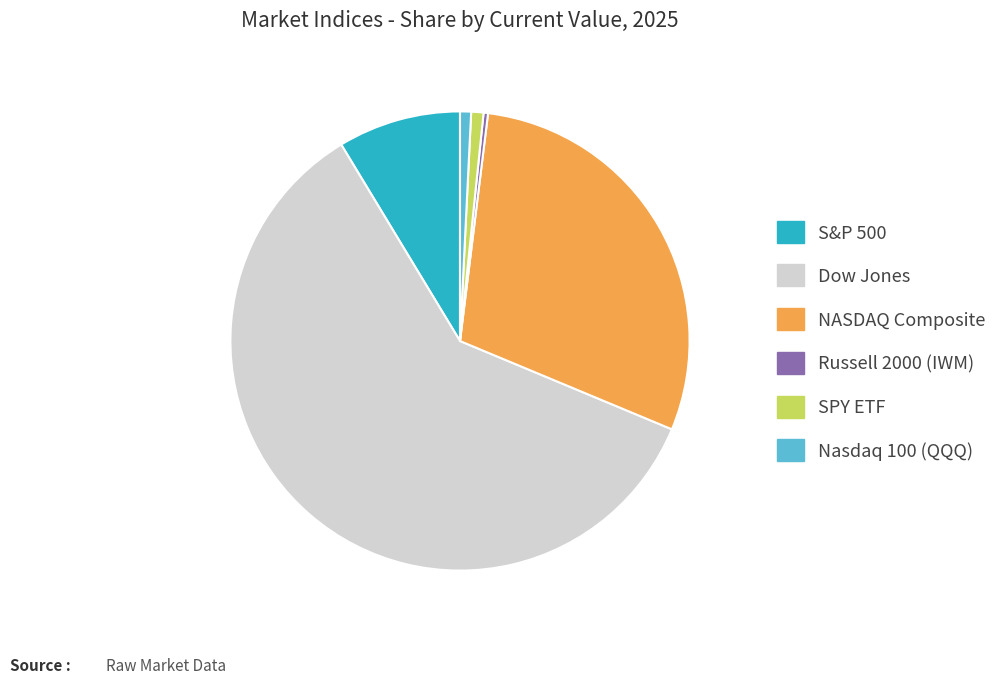

Does any single category account for the majority?

Yes